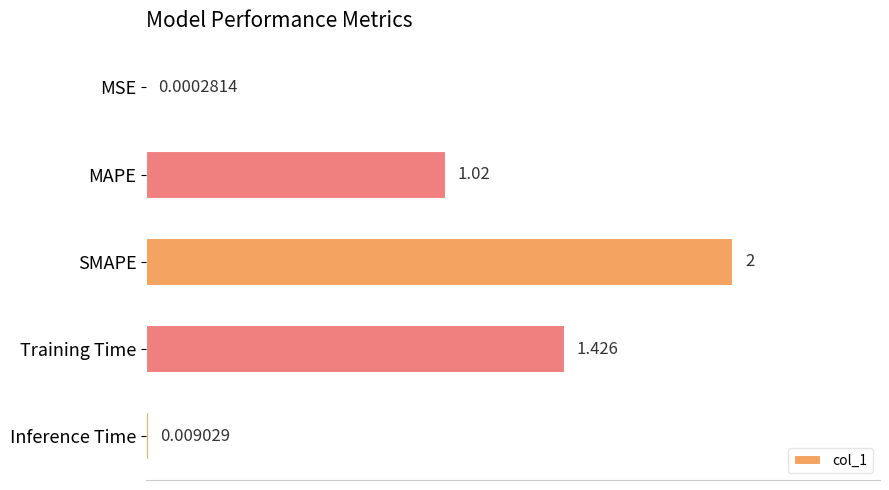

At which label is the value closest to 1?

MAPE